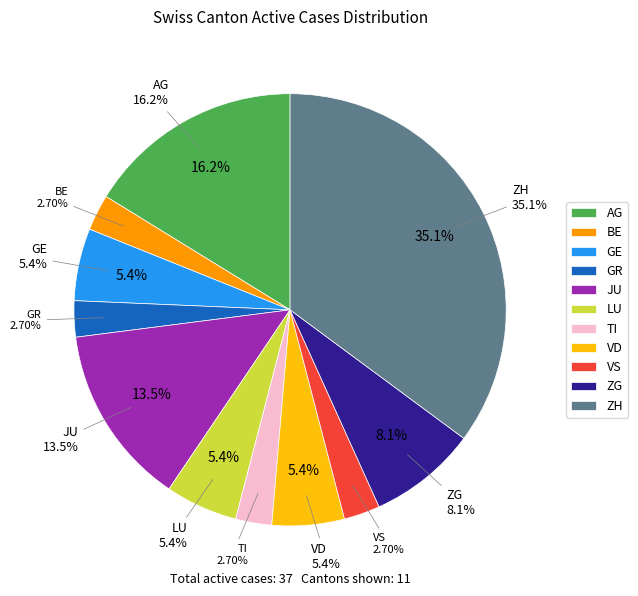

Which category has the biggest portion of the pie?

ZH